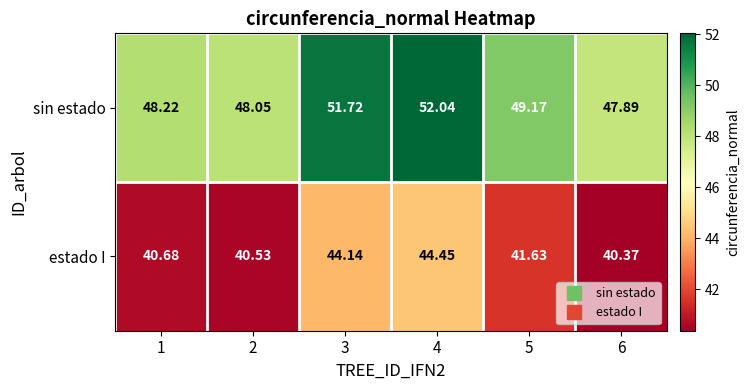

At which category does the chart reach its peak across all series?

4